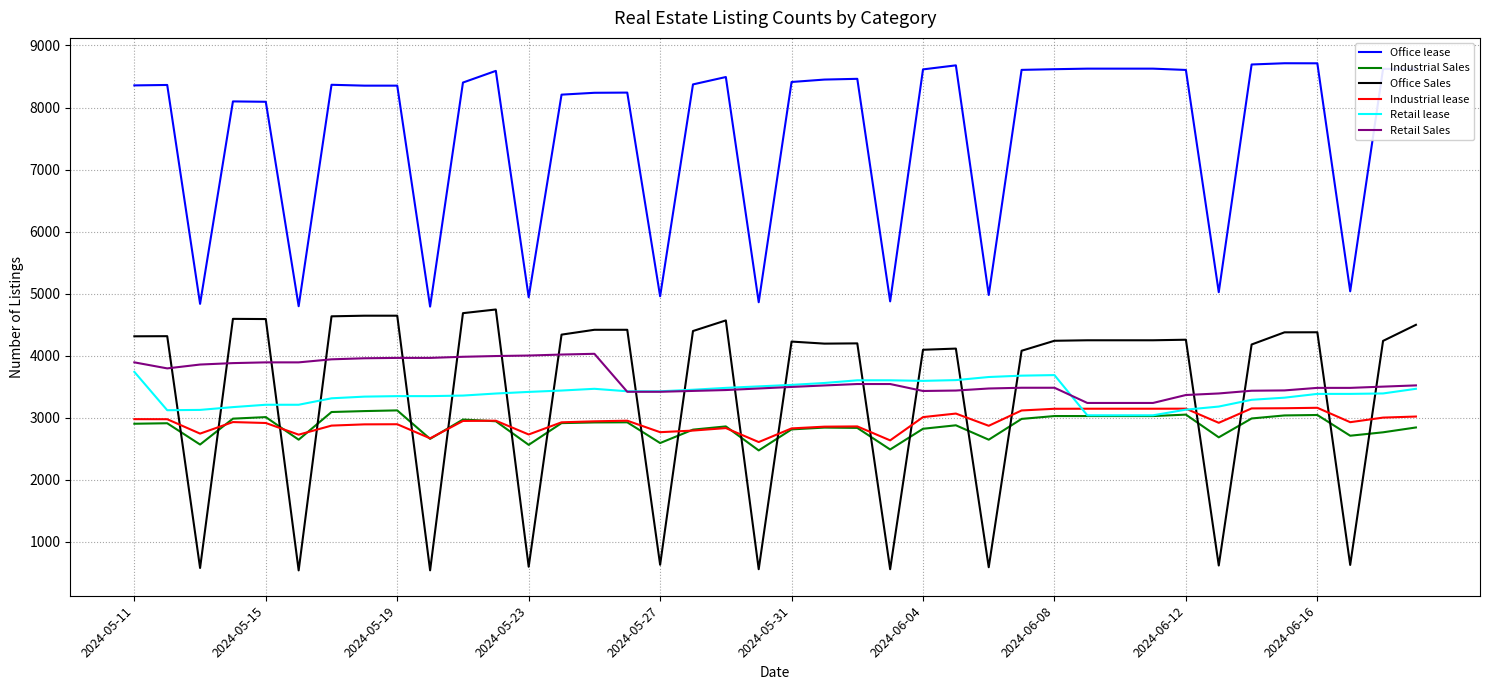

At how many categories does at least one series exceed 3681?

40